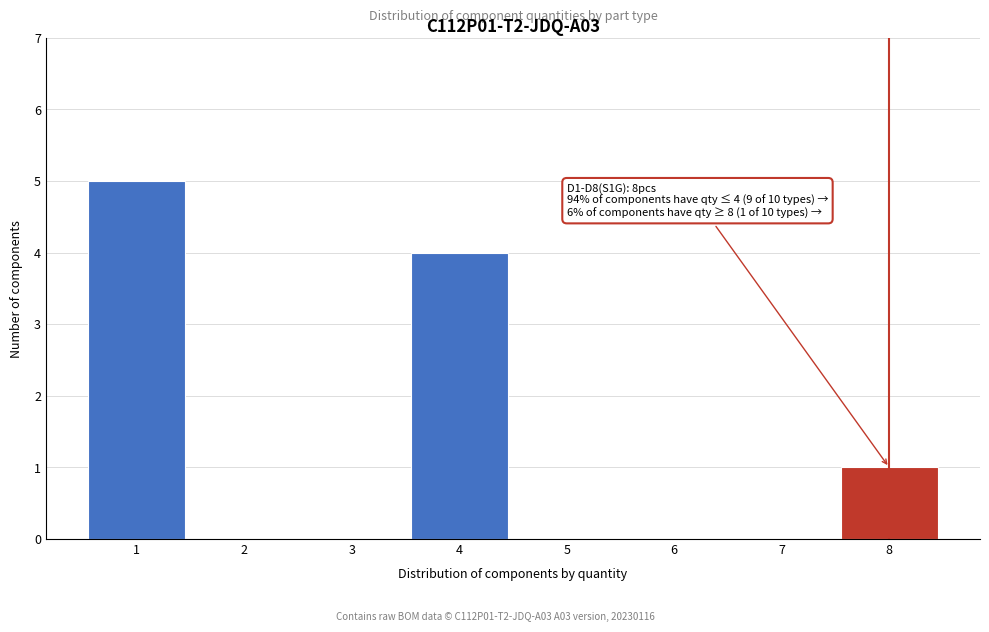

Reading right to left, extract all data points from this chart.

8=1	7=0	6=0	5=0	4=4	3=0	2=0	1=5